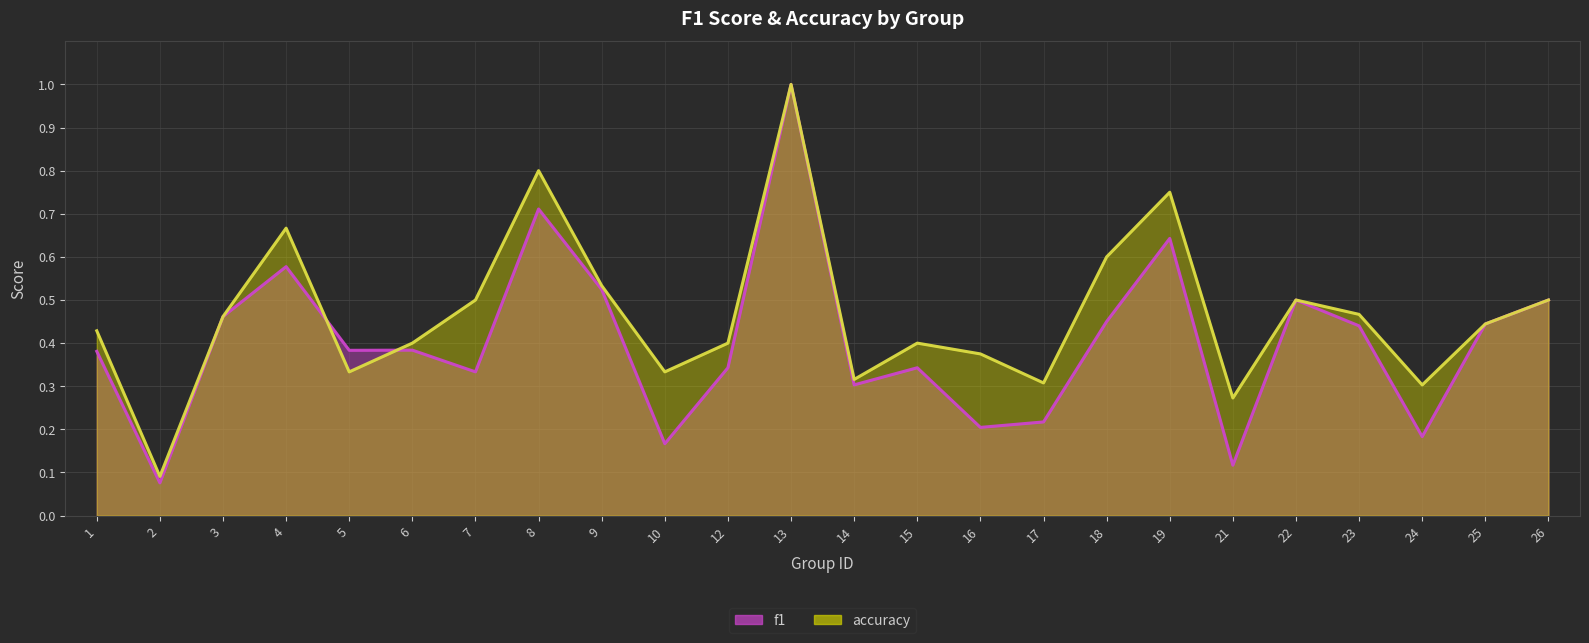

In f1, how many points are higher than both neighbors (excluding endpoints)?

7